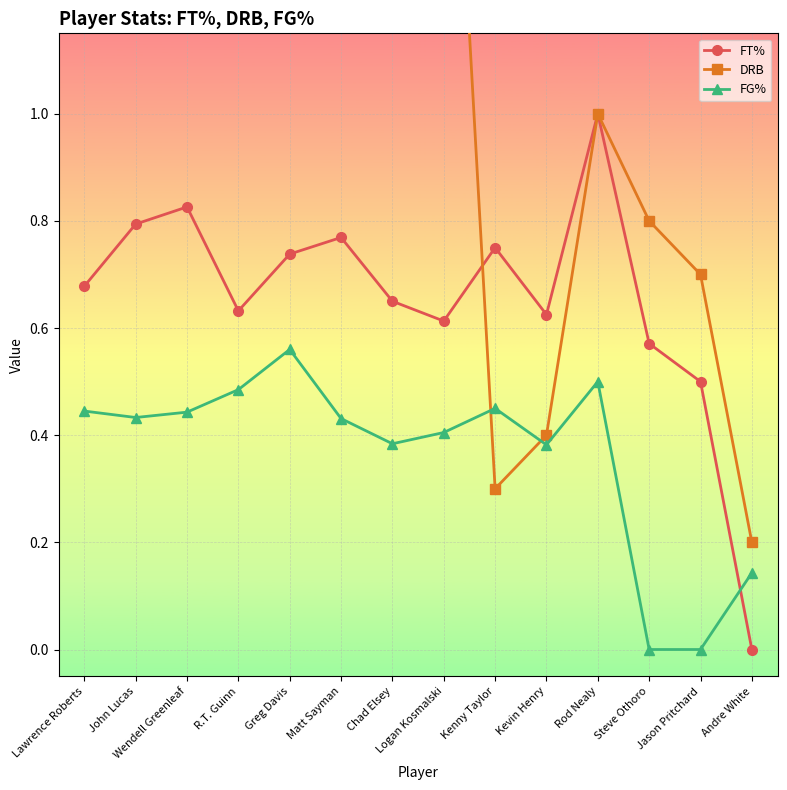

Reading left to right, extract all data points from this chart.

FT%: Lawrence Roberts=0.7	John Lucas=0.8	Wendell Greenleaf=0.8	R.T. Guinn=0.6	Greg Davis=0.7	Matt Sayman=0.8	Chad Elsey=0.7	Logan Kosmalski=0.6	Kenny Taylor=0.8	Kevin Henry=0.6	Rod Nealy=1.0	Steve Othoro=0.6	Jason Pritchard=0.5	Andre White=0.0
DRB: Lawrence Roberts=5.2	John Lucas=1.8	Wendell Greenleaf=2.6	R.T. Guinn=3.2	Greg Davis=3.4	Matt Sayman=1.9	Chad Elsey=1.6	Logan Kosmalski=2.0	Kenny Taylor=0.3	Kevin Henry=0.4	Rod Nealy=1.0	Steve Othoro=0.8	Jason Pritchard=0.7	Andre White=0.2
FG%: Lawrence Roberts=0.4	John Lucas=0.4	Wendell Greenleaf=0.4	R.T. Guinn=0.5	Greg Davis=0.6	Matt Sayman=0.4	Chad Elsey=0.4	Logan Kosmalski=0.4	Kenny Taylor=0.5	Kevin Henry=0.4	Rod Nealy=0.5	Steve Othoro=0.0	Jason Pritchard=0.0	Andre White=0.1